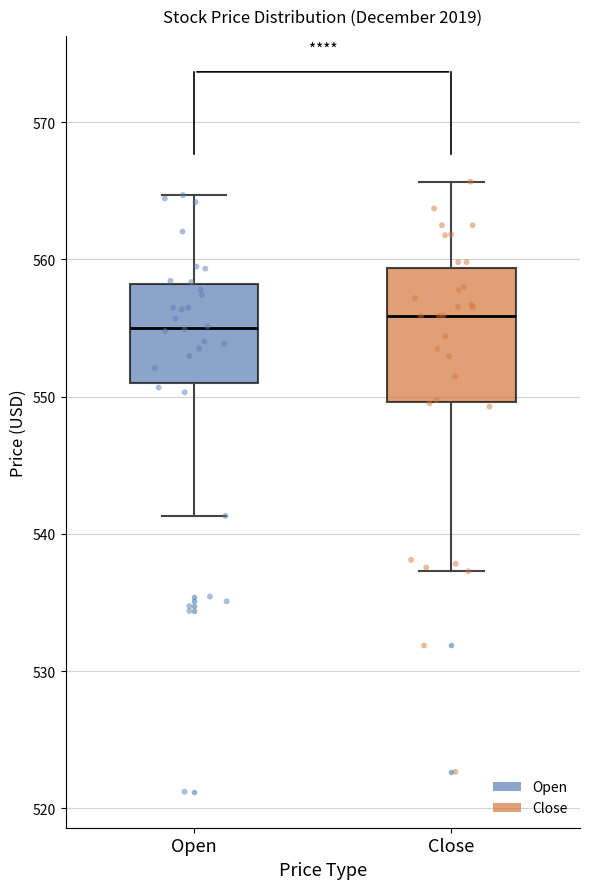

Which box is the tallest, from its lower edge to its upper edge?

Close